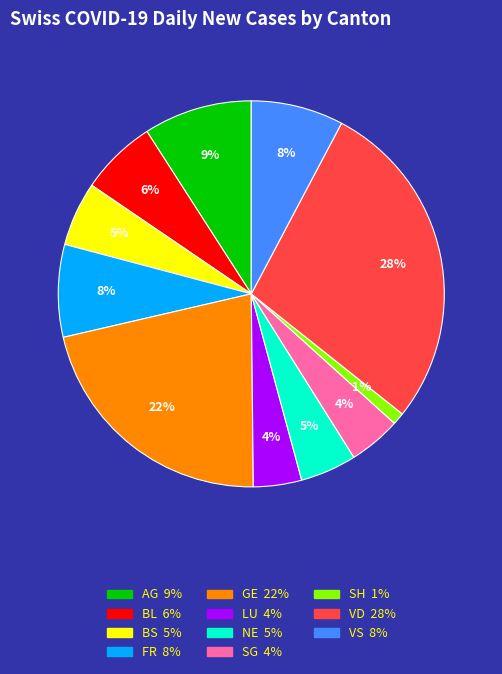

Is it true that FR is 8% of the pie?

True